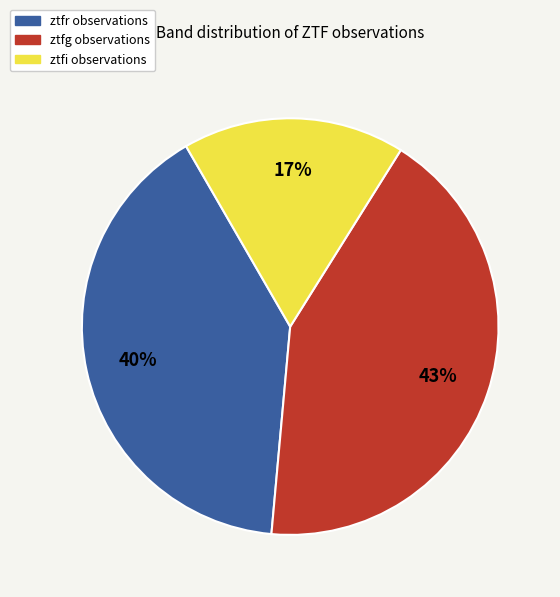

To the nearest percent, what is the average slice percentage?

33%